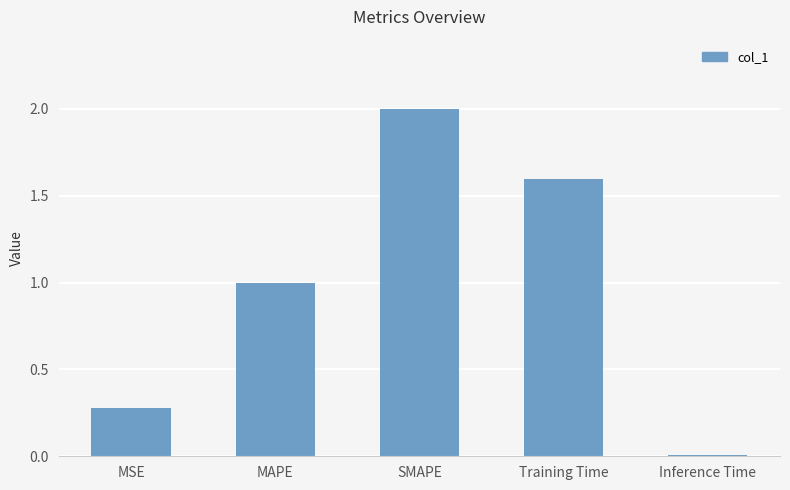

What is the ratio of the value at SMAPE to the value at Training Time?

1.3